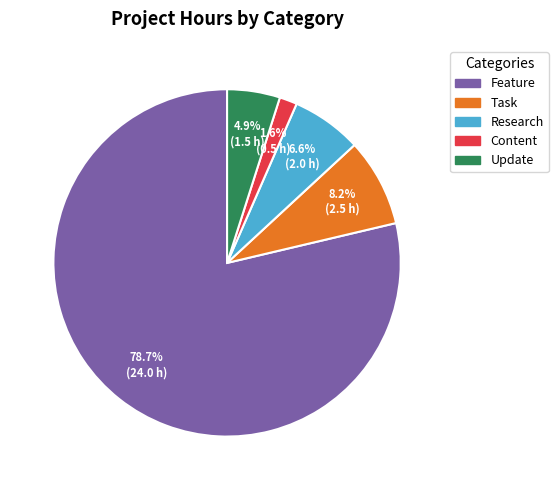

How many slices are in this pie chart?

5